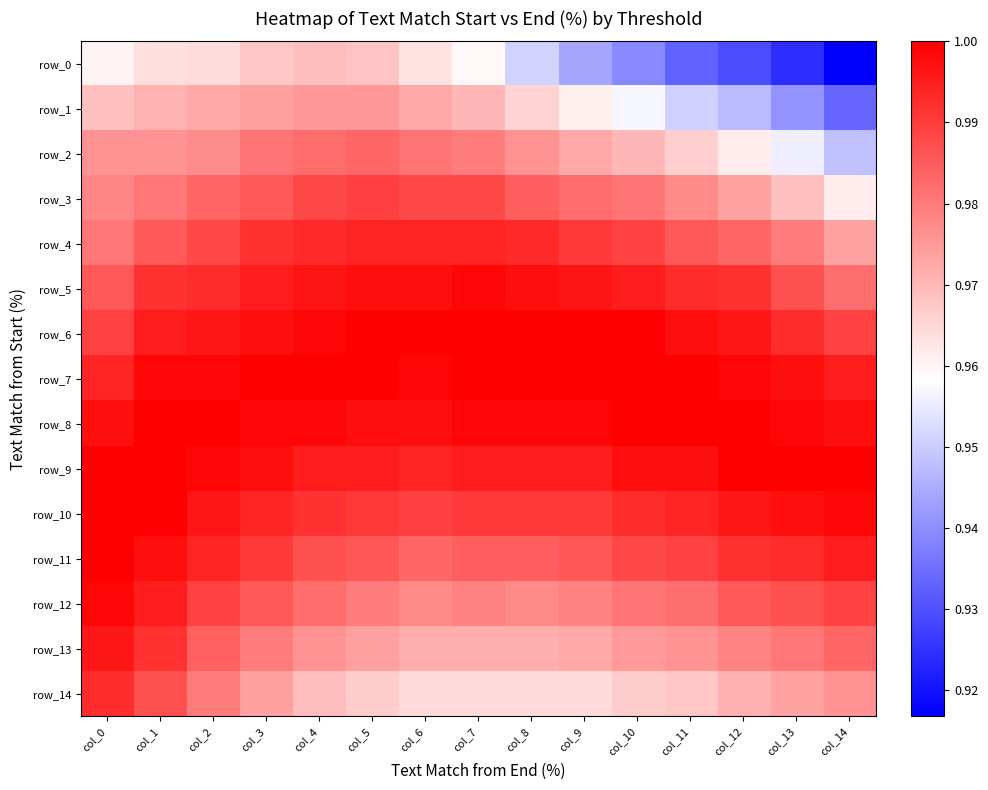

Count the row_8 values in the range 0 to 1.

15